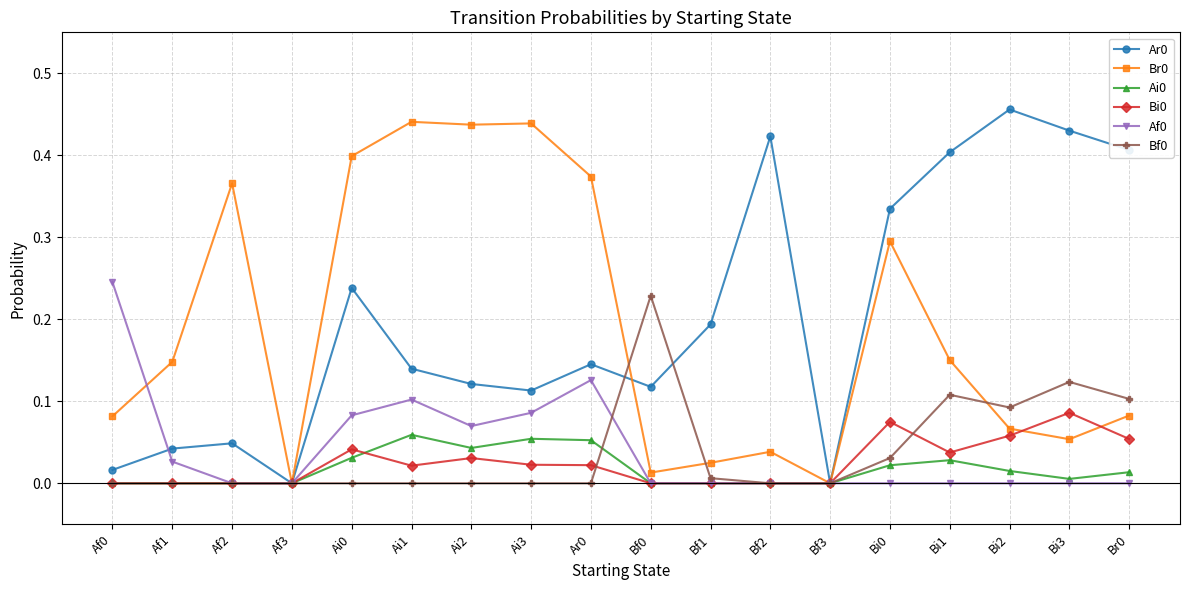

What is the total value across all series at Ai2?

0.7